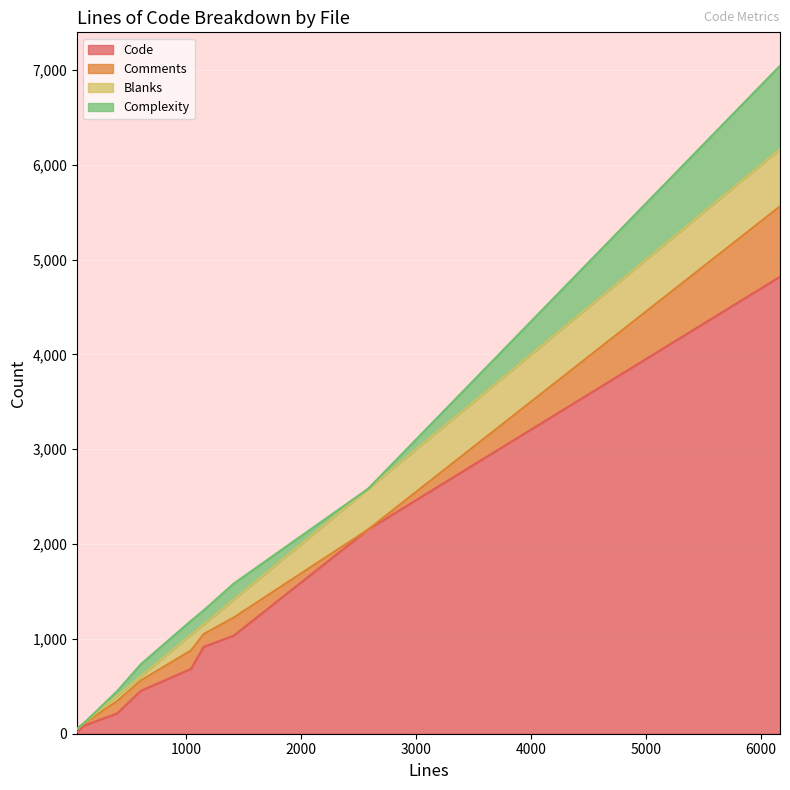

Which category has the highest value in the Complexity series?

6164